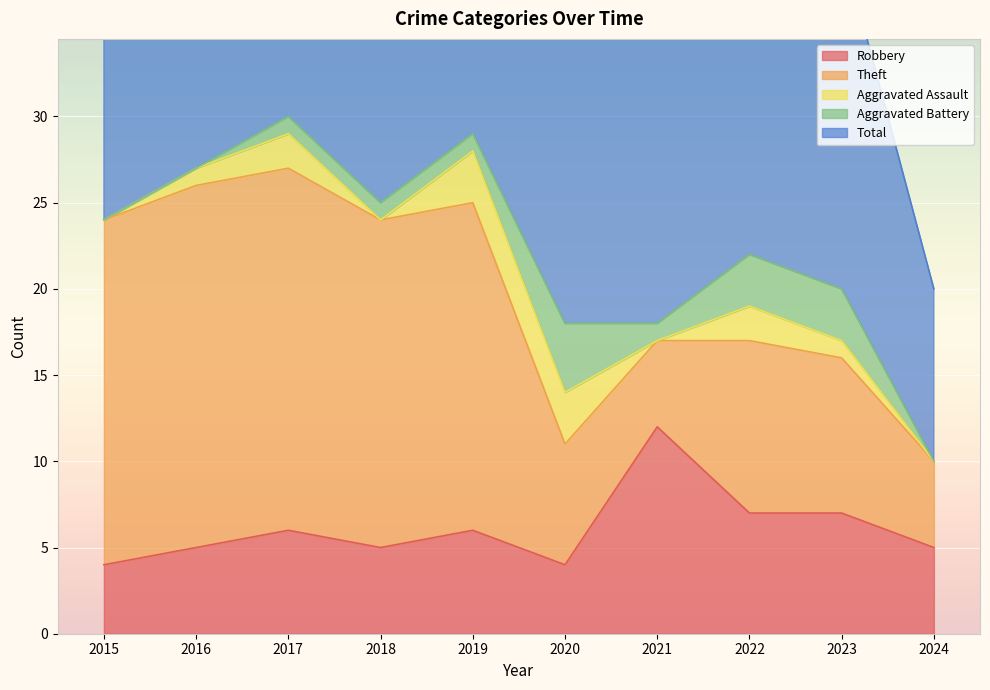

Between 2017 and 2019, which series saw the biggest shift?

Theft